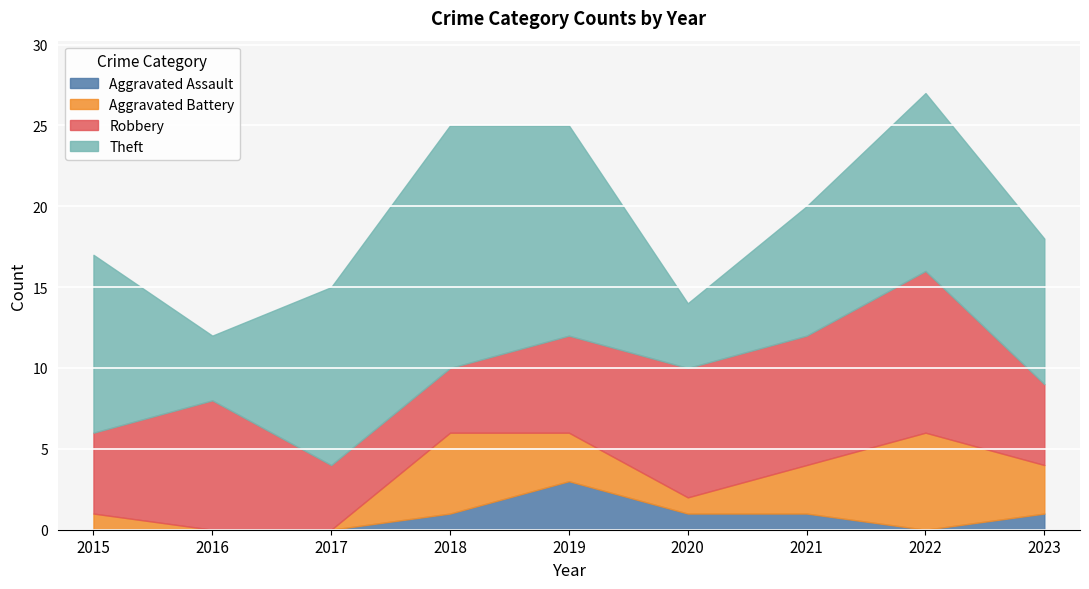

At which label is Robbery closest to 7?

2016